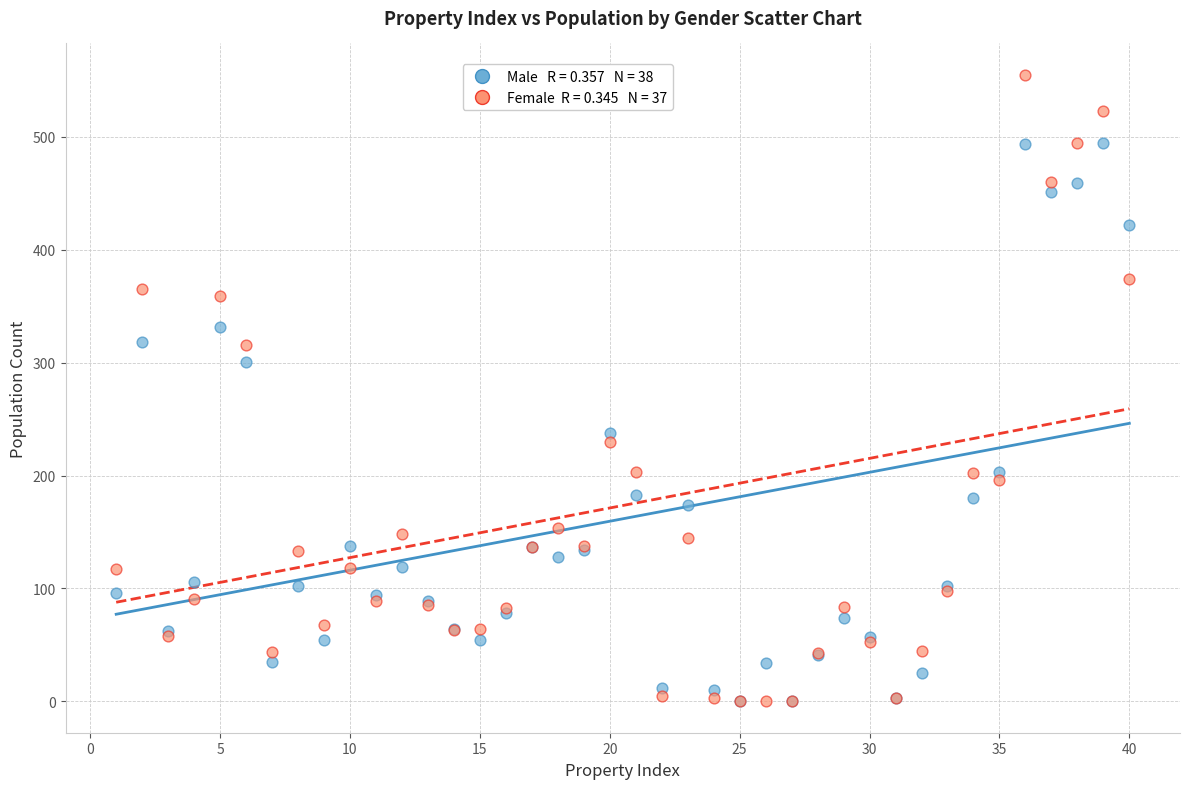

Across all series, what Y value is closest to 277?

301